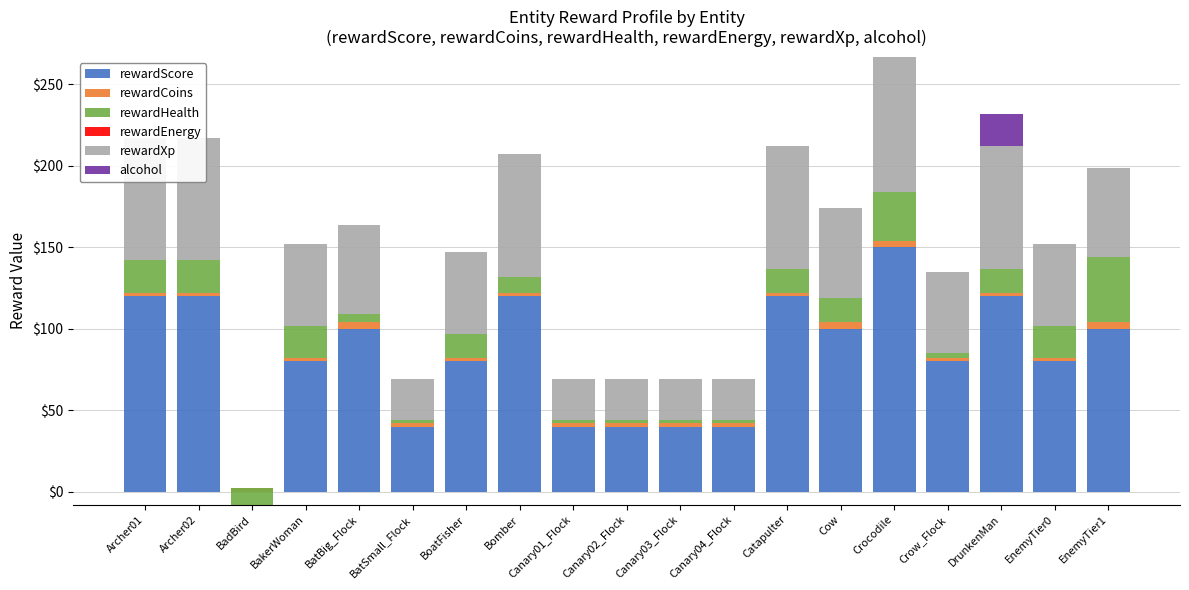

Which series has the largest total across all categories?

rewardScore